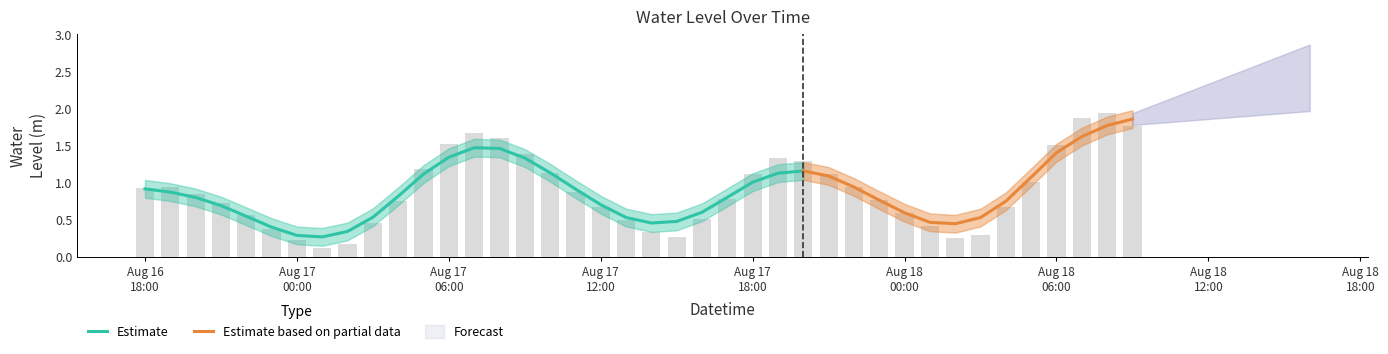

True or false: the data shows 0.5 at 2024-08-17 15:00:00.

False